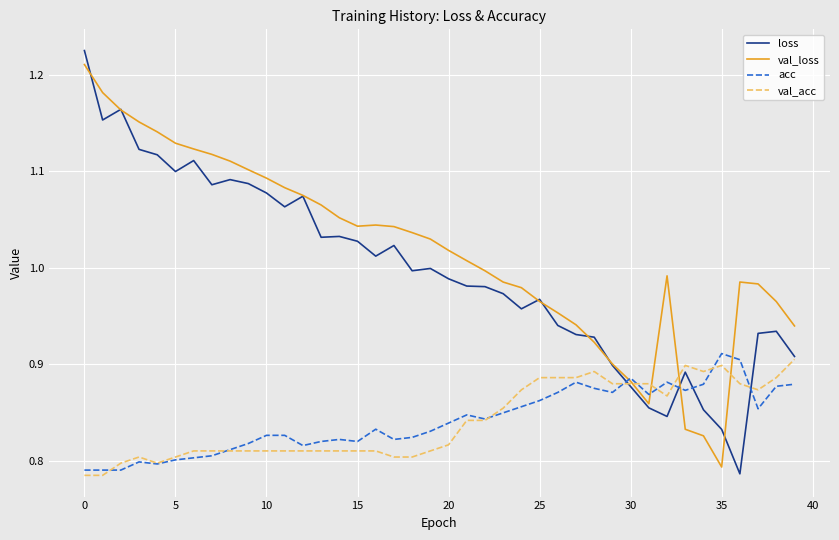

What are all the series names shown in the legend?

loss, val_loss, acc, val_acc